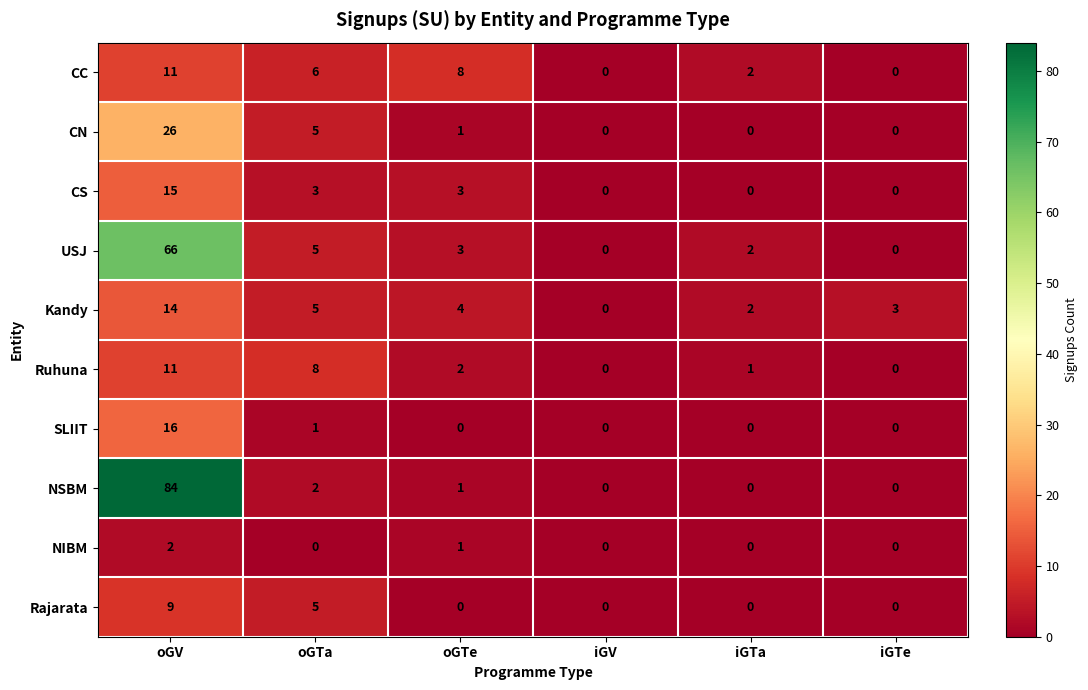

Which series has the largest total across all categories?

NSBM